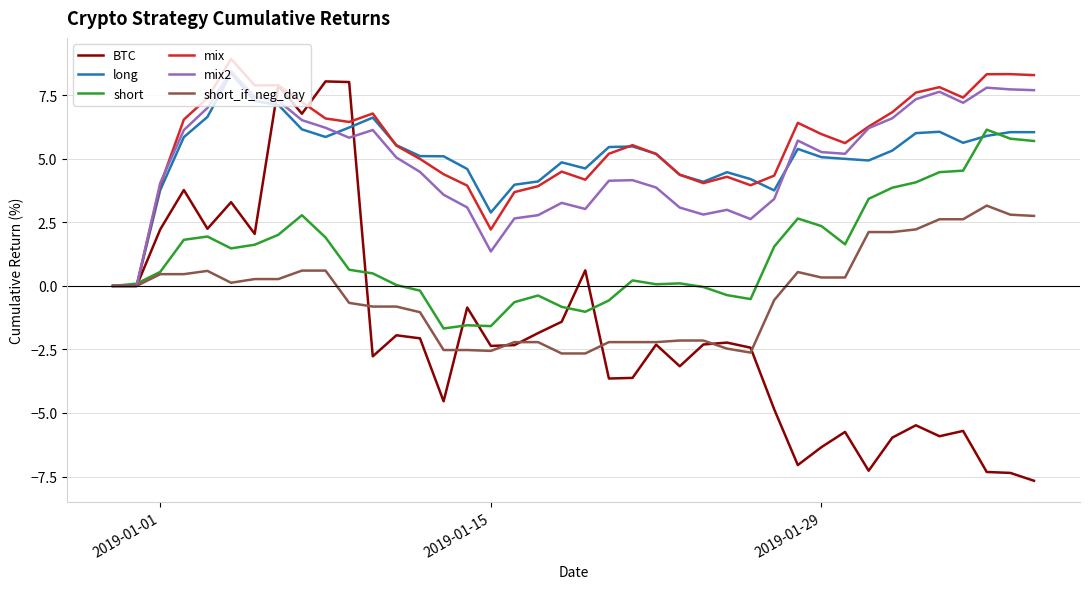

What is the minimum value shown in the chart?

-7.7